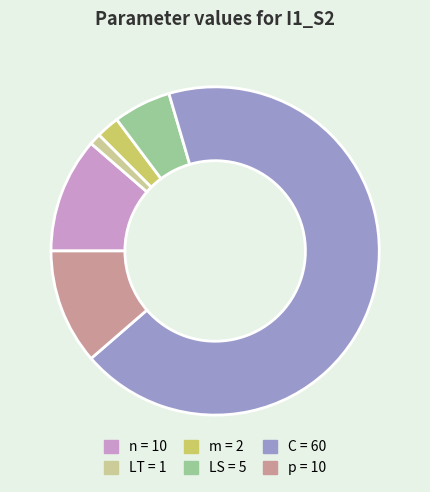

True or false: LS accounts for 1% of the total.

False